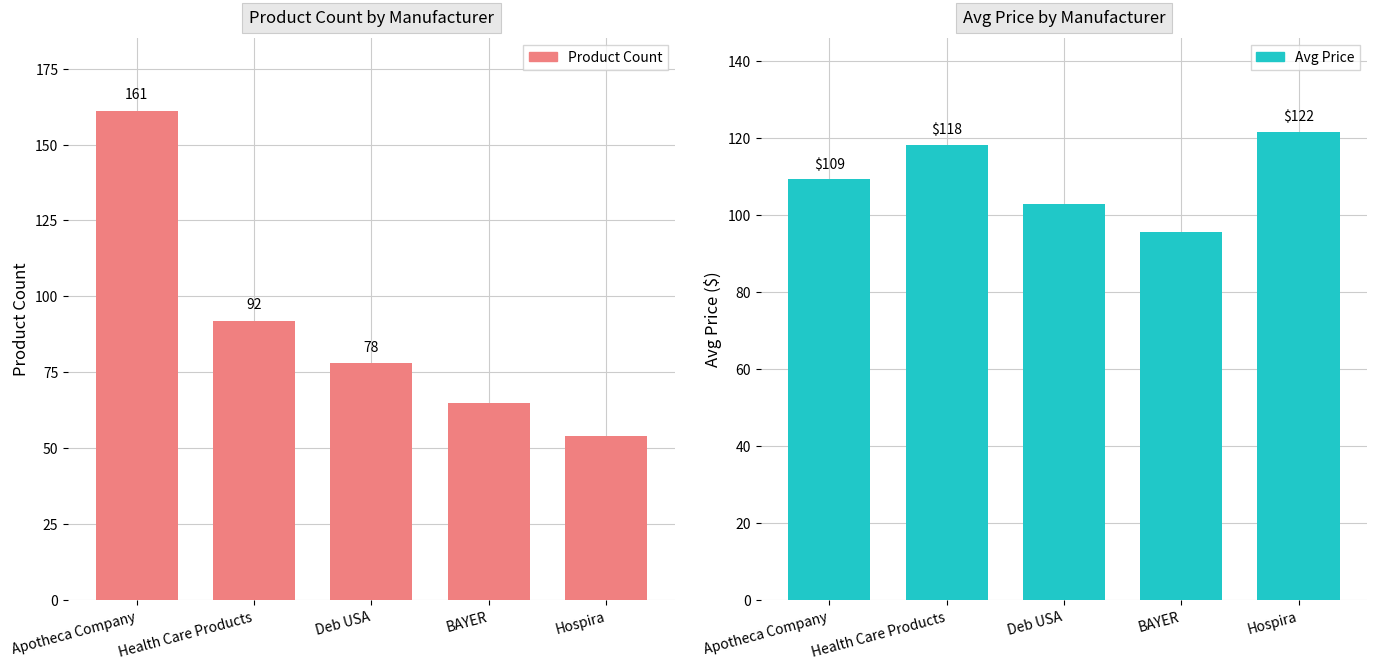

What position from the left is Hospira?

5